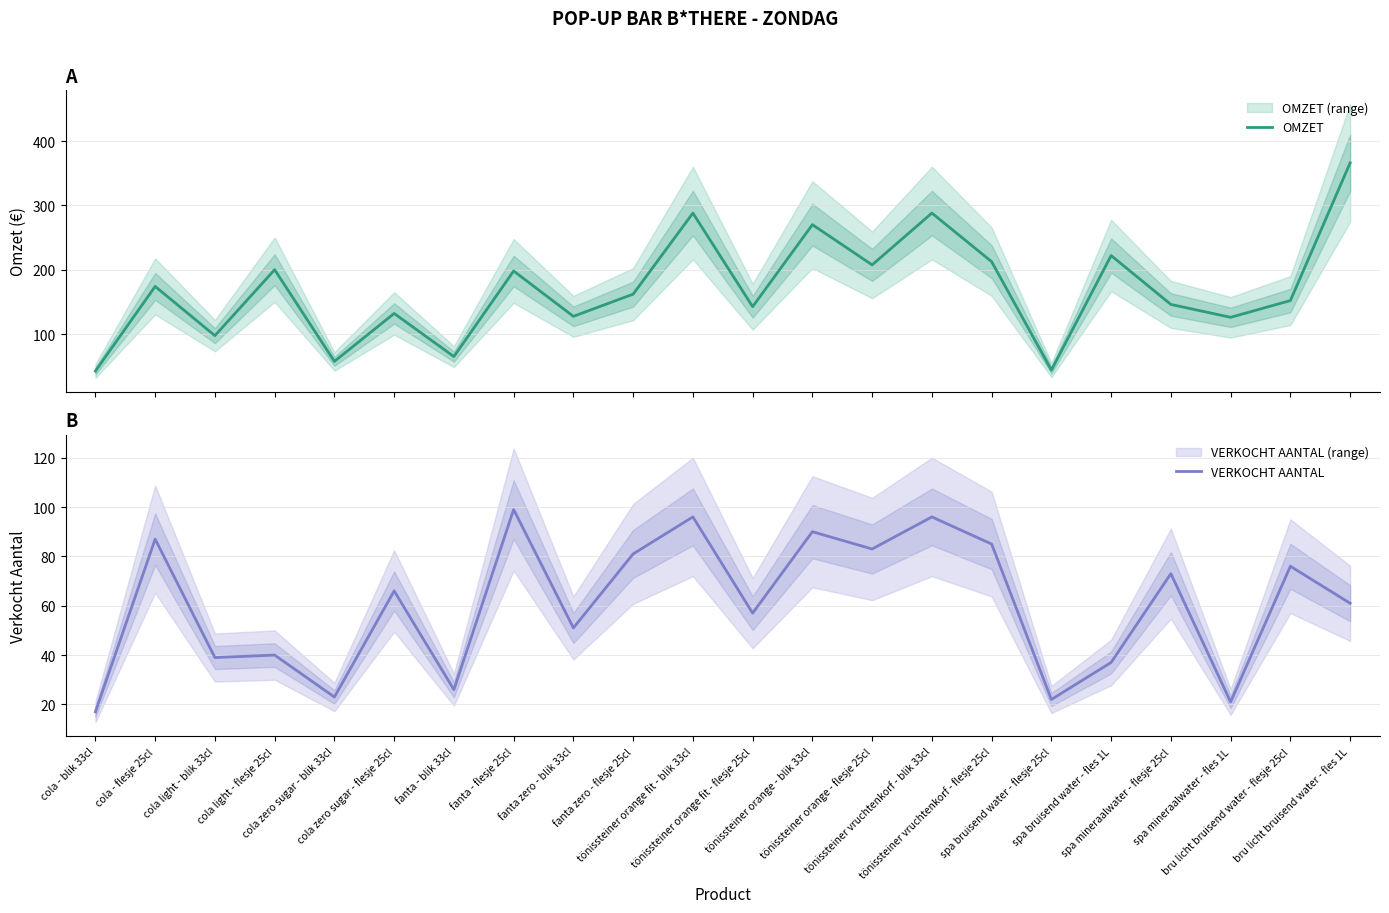

Which series has the widest spread of values?

OMZET